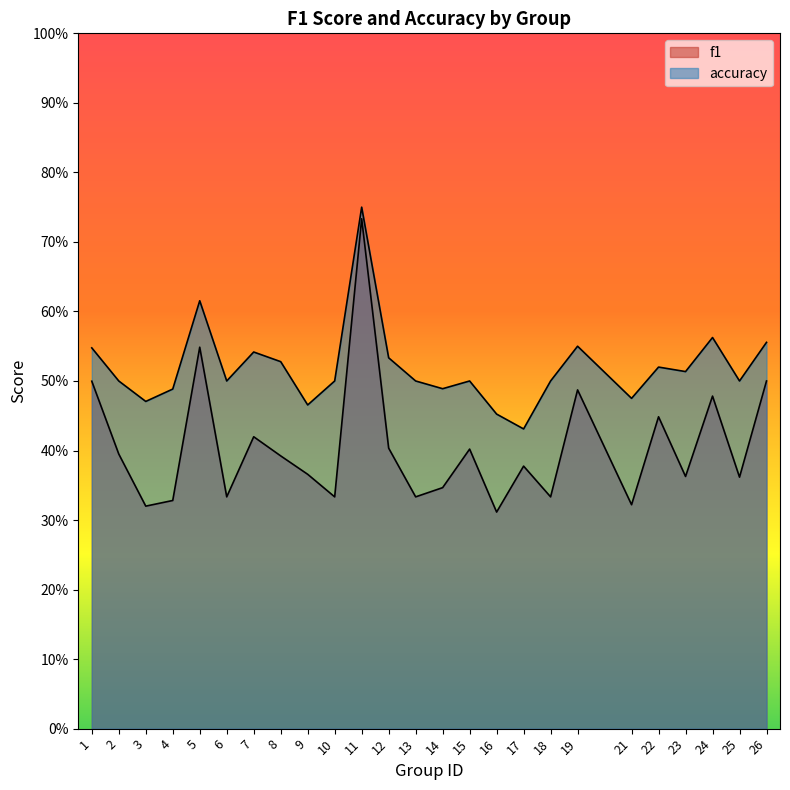

How many lines are shown in the chart?

2